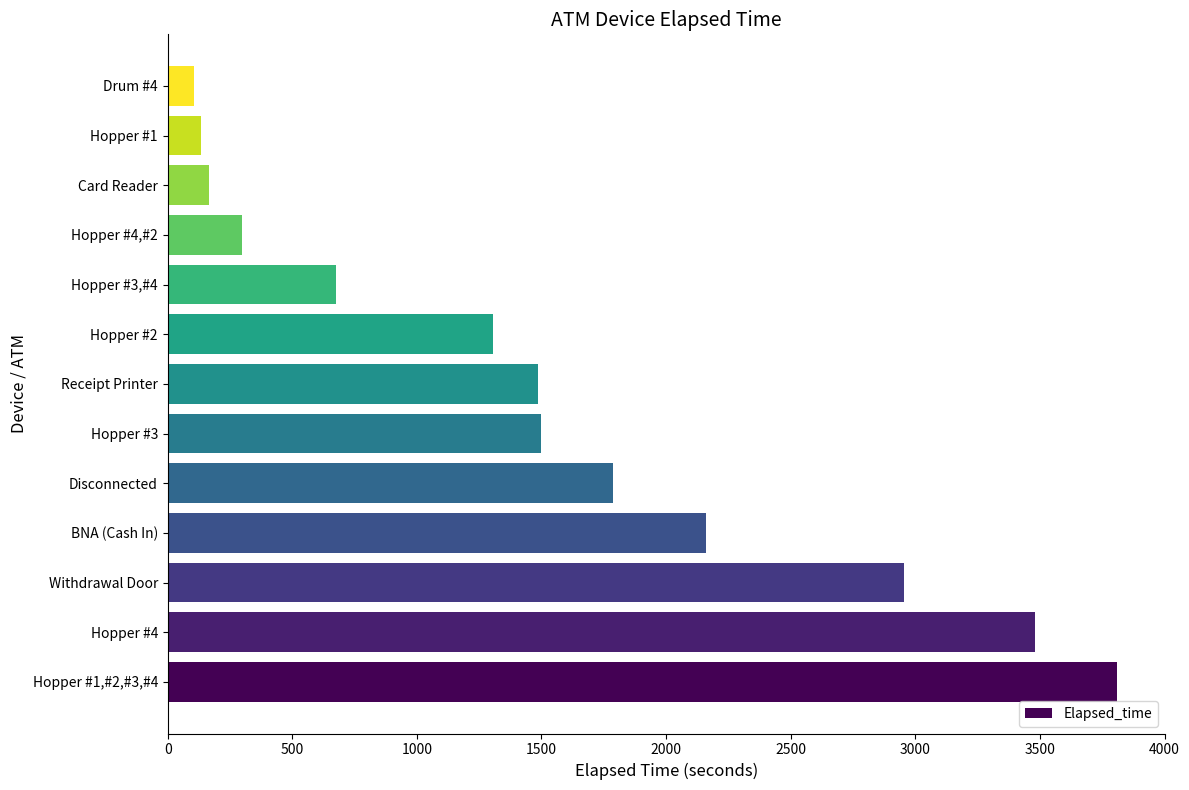

Is it true that the value at Receipt Printer is 1485?

True